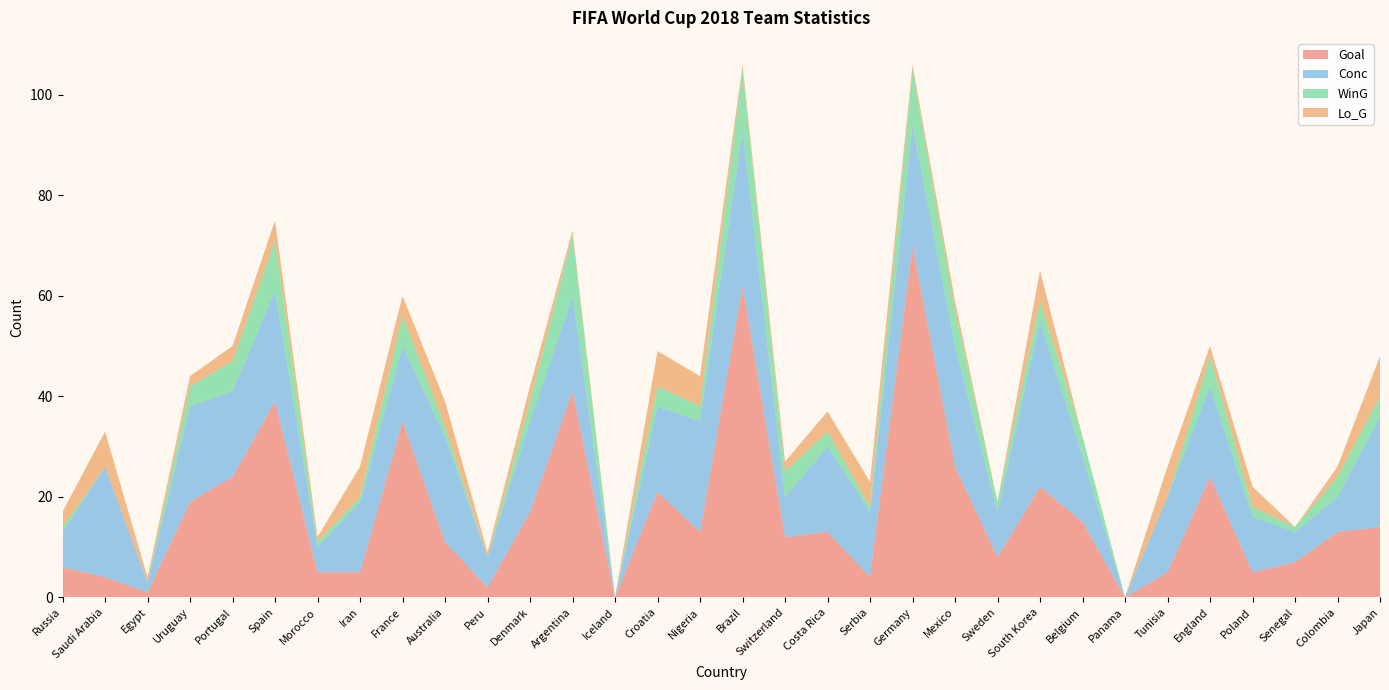

Reading left to right, what are all the values shown in this chart?

Goal: 6	4	1	19	24	39	5	5	35	11	2	17	41	0	21	13	62	12	13	4	70	26	8	22	15	0	5	24	5	7	13	14
Conc: 7	22	2	19	17	22	5	14	15	21	6	18	19	0	17	22	31	8	17	13	24	24	9	33	13	0	15	18	11	6	7	22
WinG: 1	0	0	4	6	10	1	1	6	2	0	4	12	0	4	3	12	5	3	1	11	7	2	4	4	0	0	6	2	1	4	4
Lo_G: 3	7	1	2	3	4	1	6	4	5	1	3	1	0	7	6	1	2	4	5	1	2	0	6	0	0	6	2	4	0	2	8